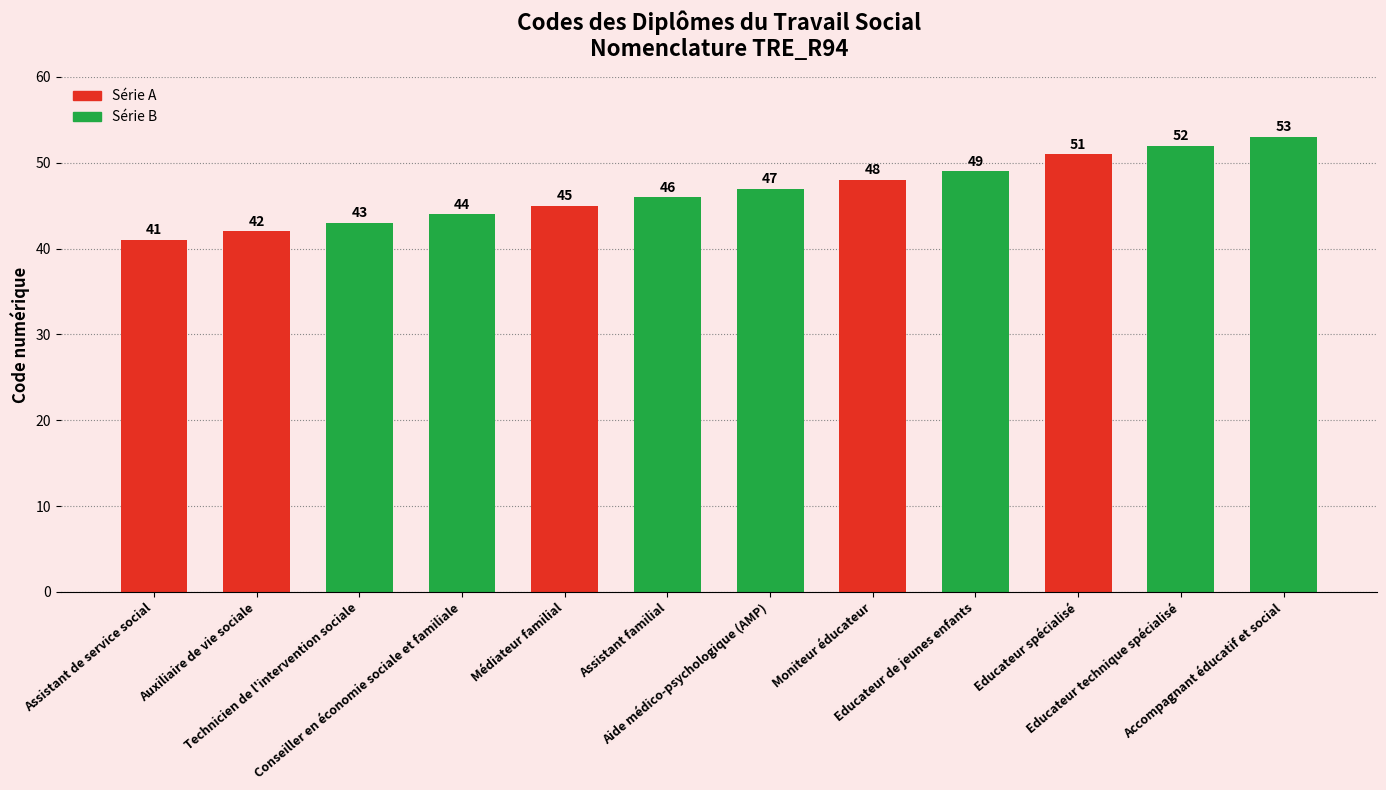

Is it true that the value at Educateur de jeunes enfants is 49?

True